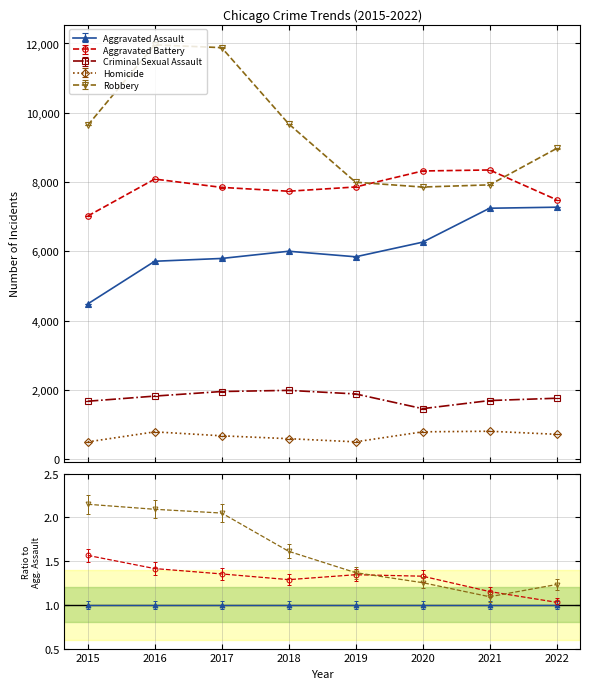

At which category does Aggravated Assault reach its first local valley?

2019